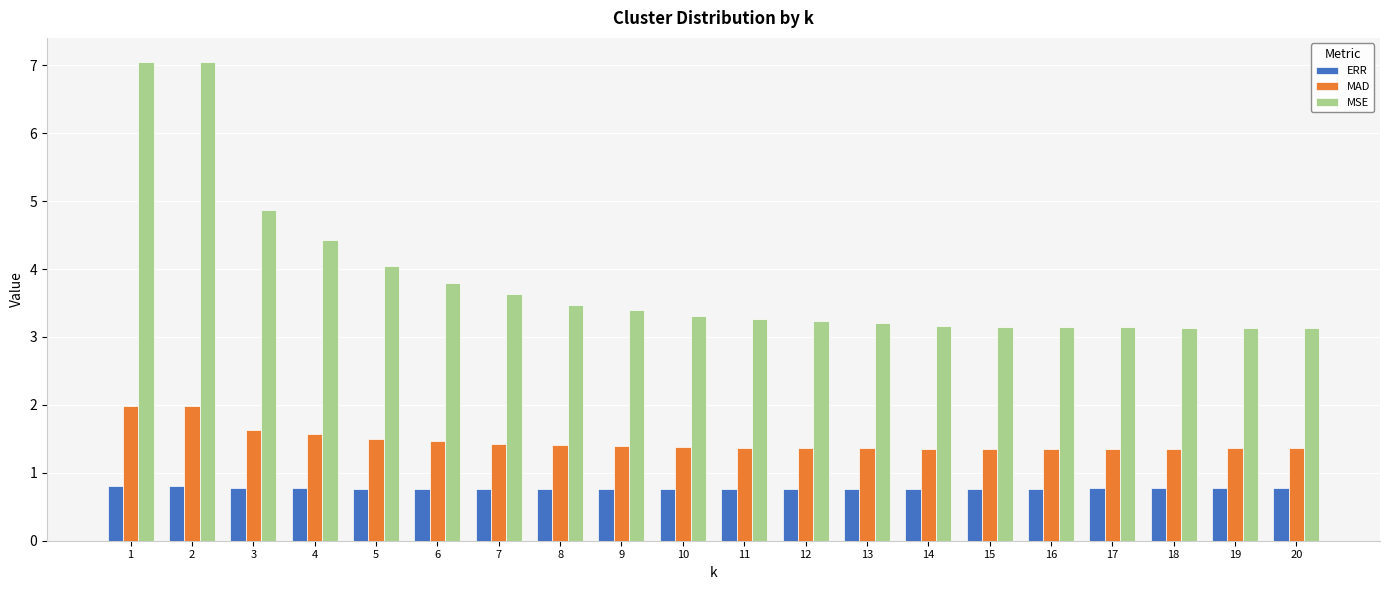

Which series has the largest total across all categories?

MSE